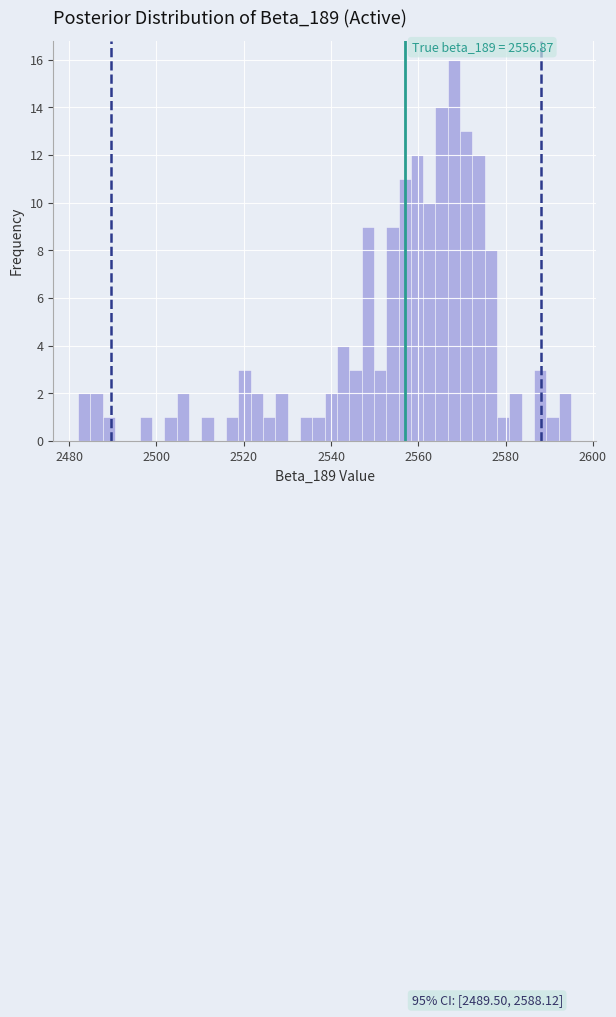

Around what value on the x-axis is the tallest bar? Give the approximate position of its centre, as read against the axis.

2568